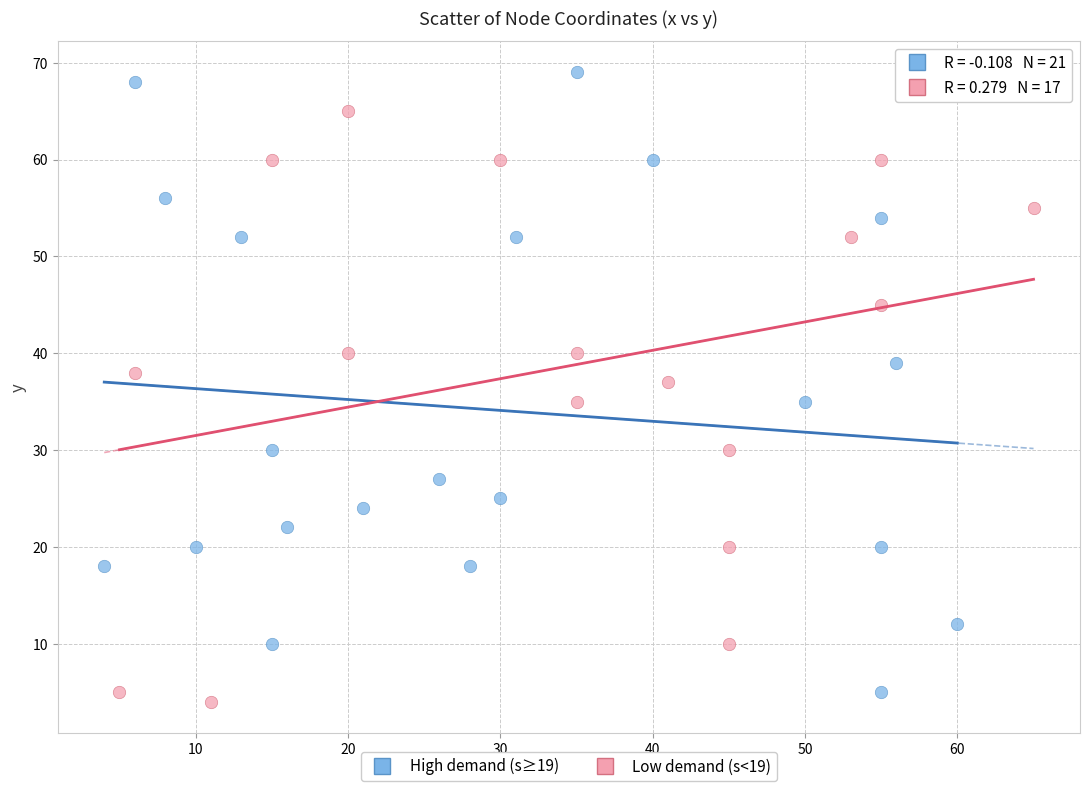

Which series has the widest spread of Y values?

High demand (s≥19)